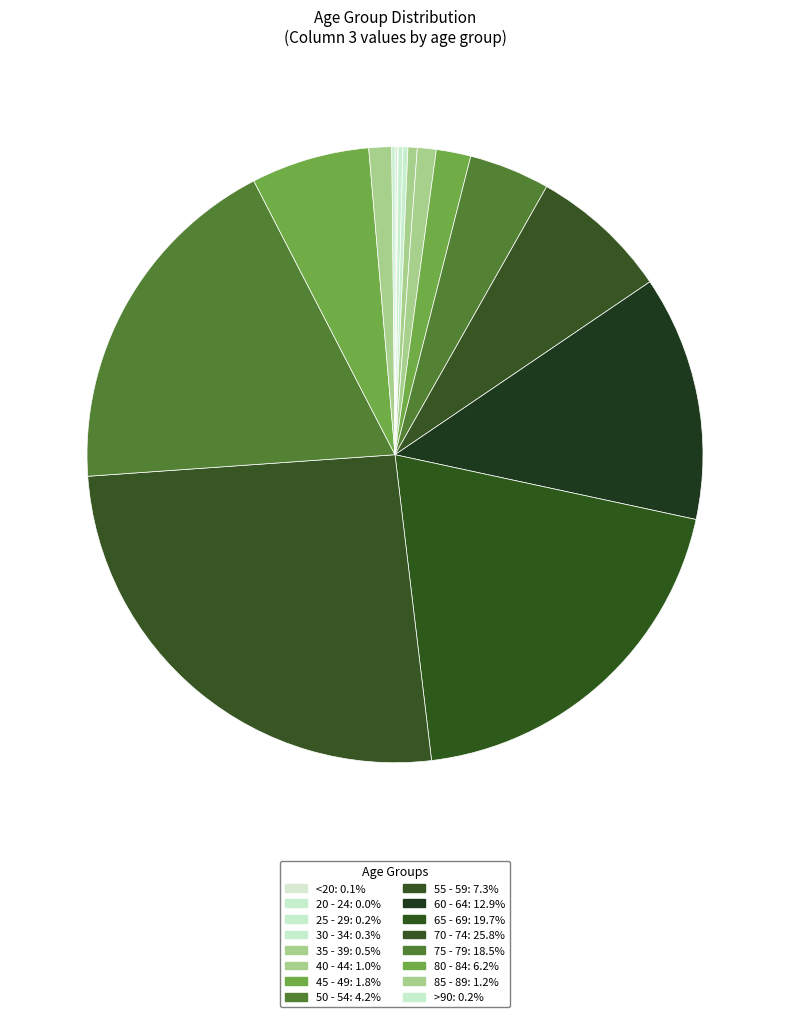

Does any single category account for the majority?

No